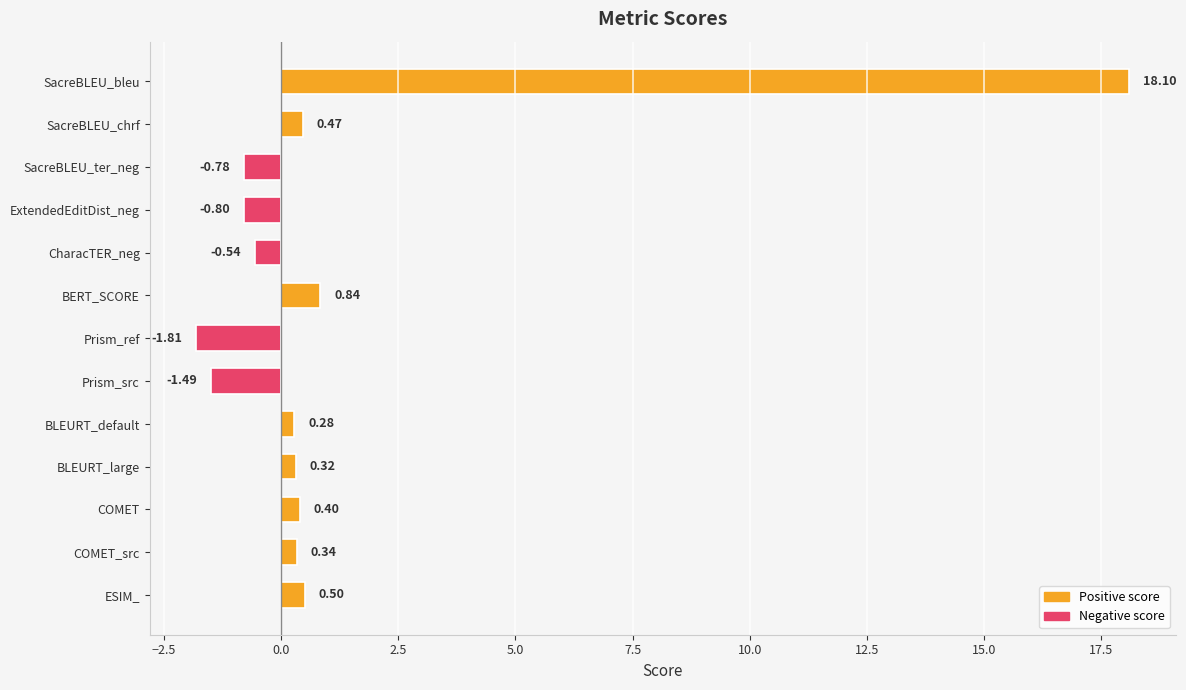

What is the label of the 6th bar from the bottom?

Prism_src